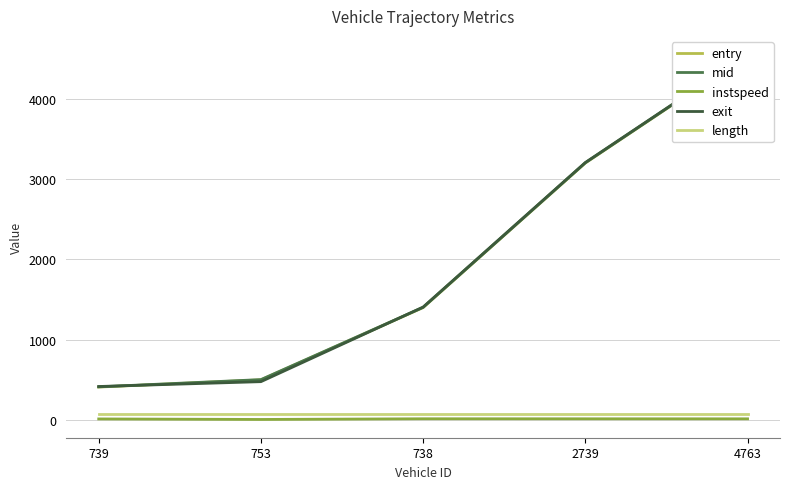

What is the minimum value for instspeed?

5.0